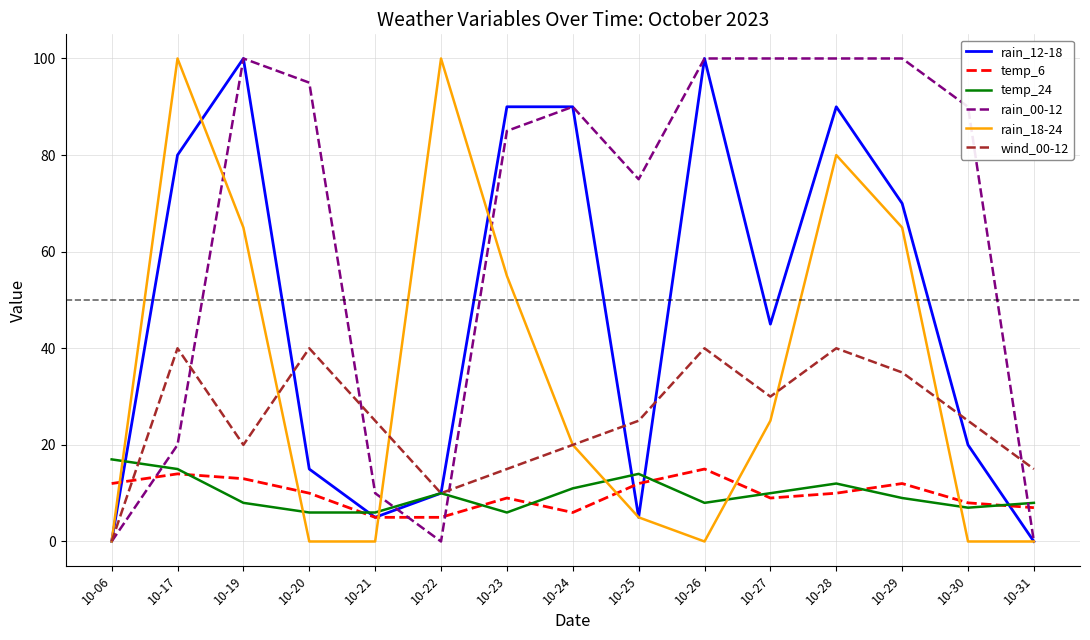

Which series has the largest total across all categories?

rain_00-12